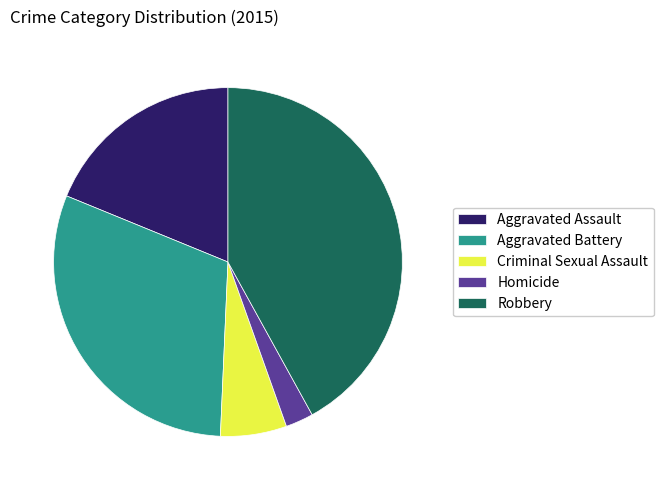

Is the sum of Robbery and Aggravated Assault greater than half?

Yes